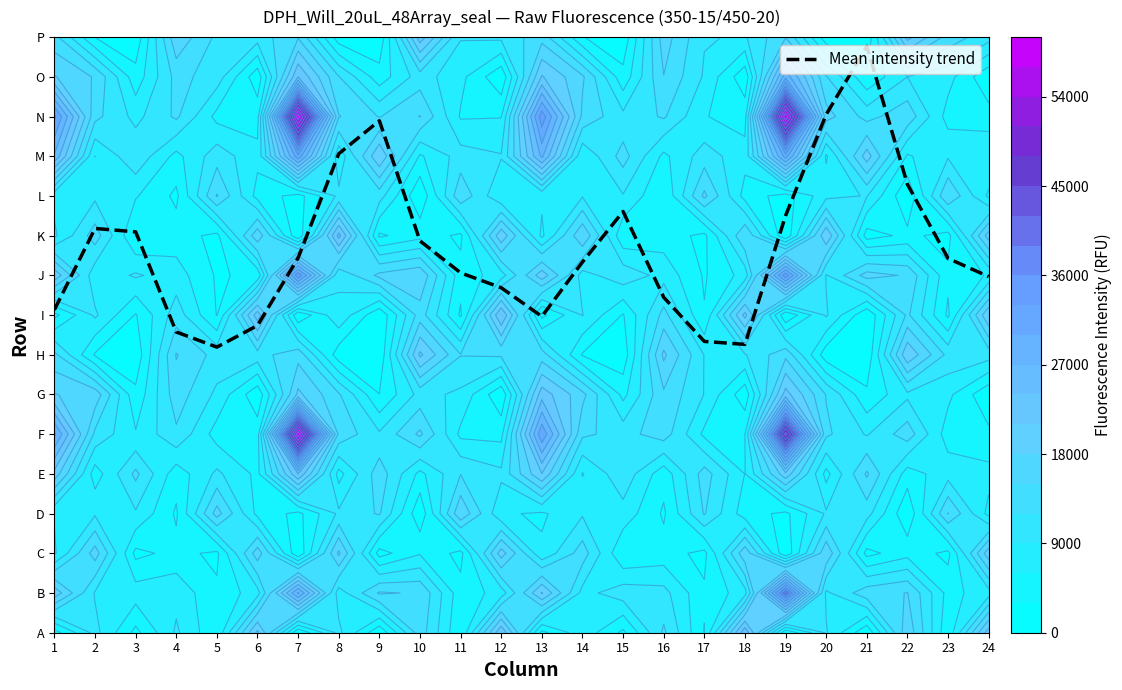

Rank the categories by value from lowest to highest.

5, 18, 17, 4, 6, 13, 1, 16, 12, 24, 11, 14, 23, 7, 10, 3, 2, 19, 15, 22, 8, 9, 20, 21